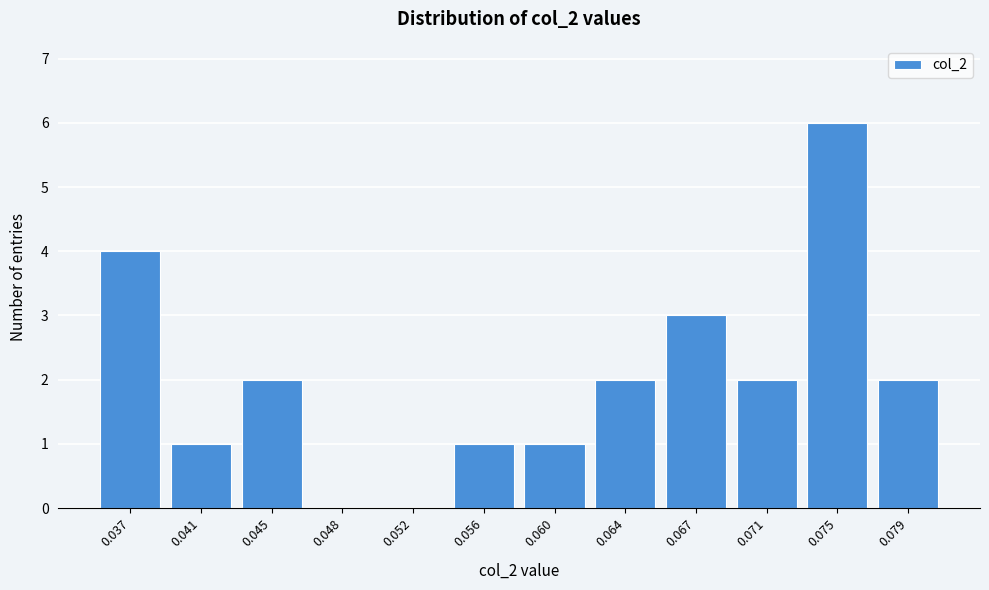

Reading left to right, transcribe all the data shown in this chart.

0.037=4	0.041=1	0.045=2	0.048=0	0.052=0	0.056=1	0.060=1	0.064=2	0.067=3	0.071=2	0.075=6	0.079=2